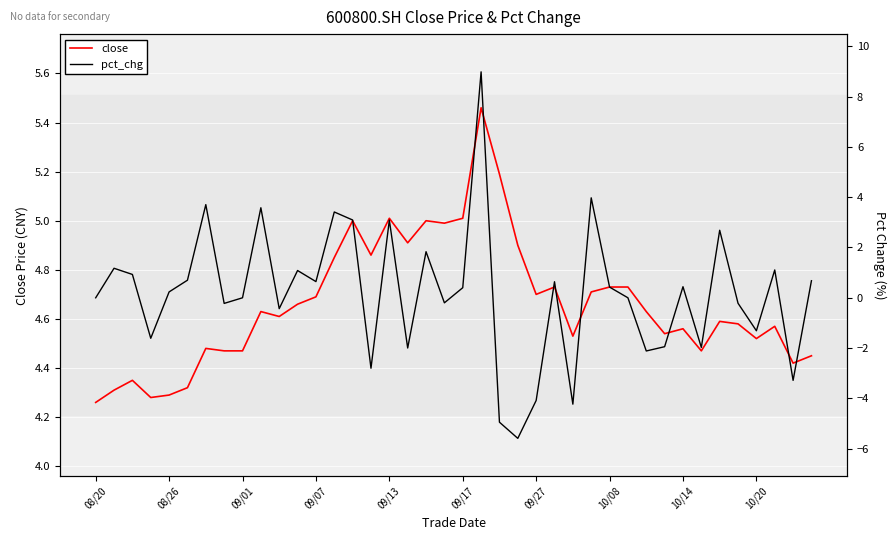

How many categories are shown in the chart?

40